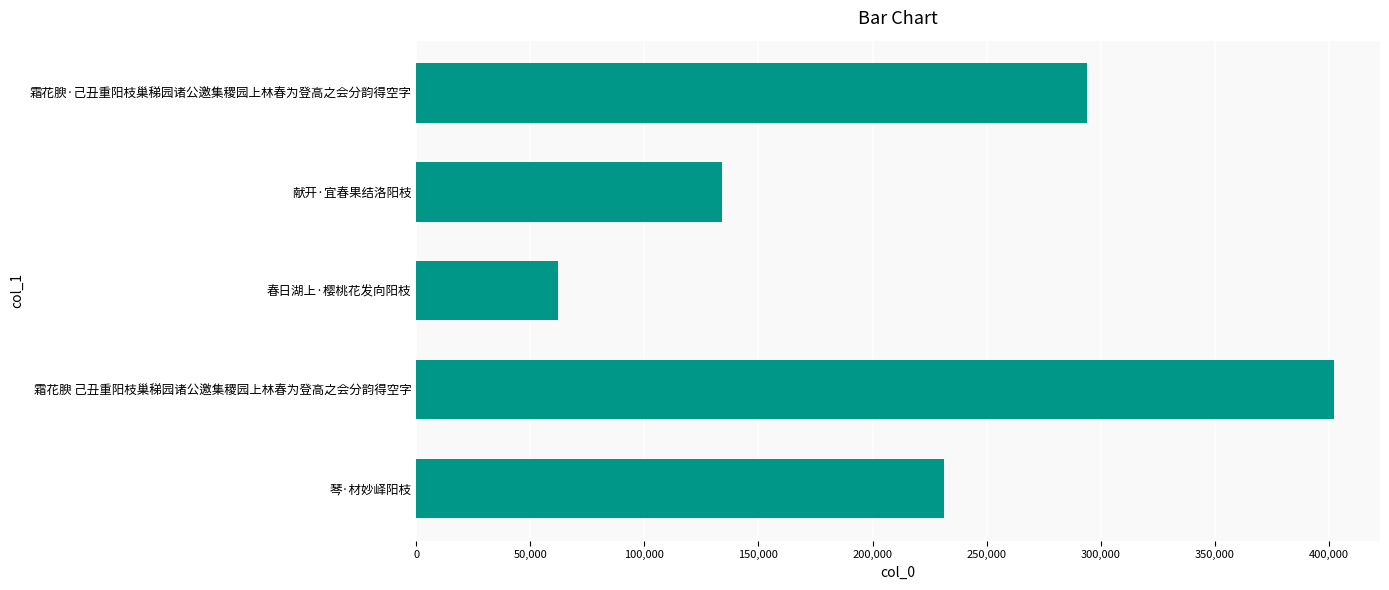

Rank the categories by value from highest to lowest.

霜花腴 己丑重阳枝巢稊园诸公邀集稷园上林春为登高之会分韵得空字, 霜花腴·己丑重阳枝巢稊园诸公邀集稷园上林春为登高之会分韵得空字, 琴·材妙峄阳枝, 献开·宜春果结洛阳枝, 春日湖上·樱桃花发向阳枝